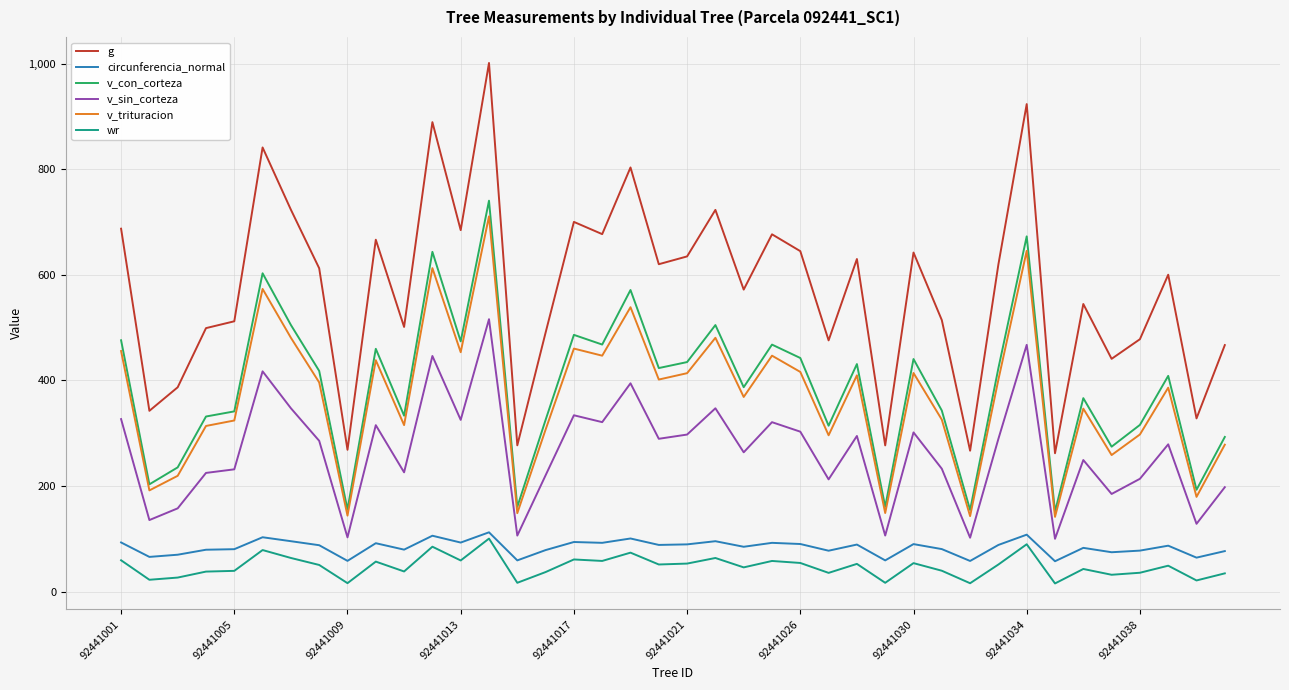

Does the chart have visible grid lines?

Yes